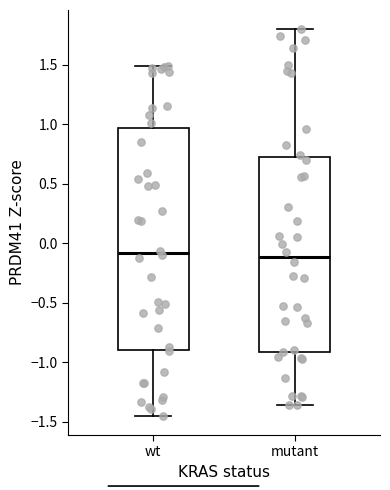

Where is the upper edge of the box for wt on the y-axis? The values are not printed on the chart, so give them approximately, as read against the axis.

0.95